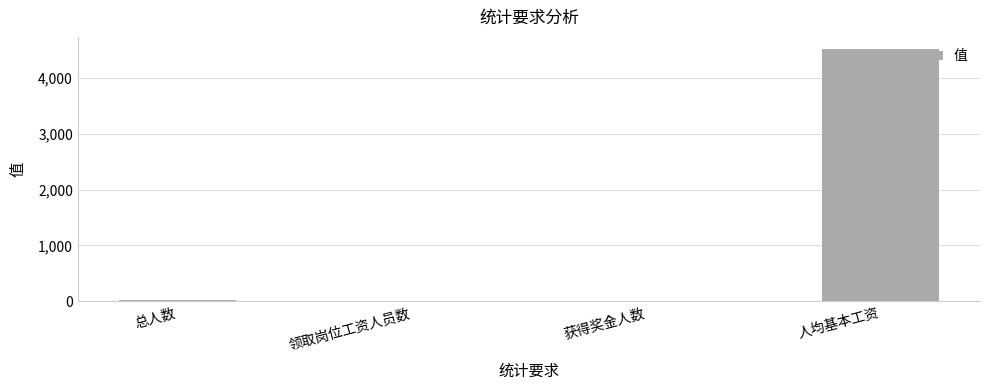

Read the value at 人均基本工资.

4509.3